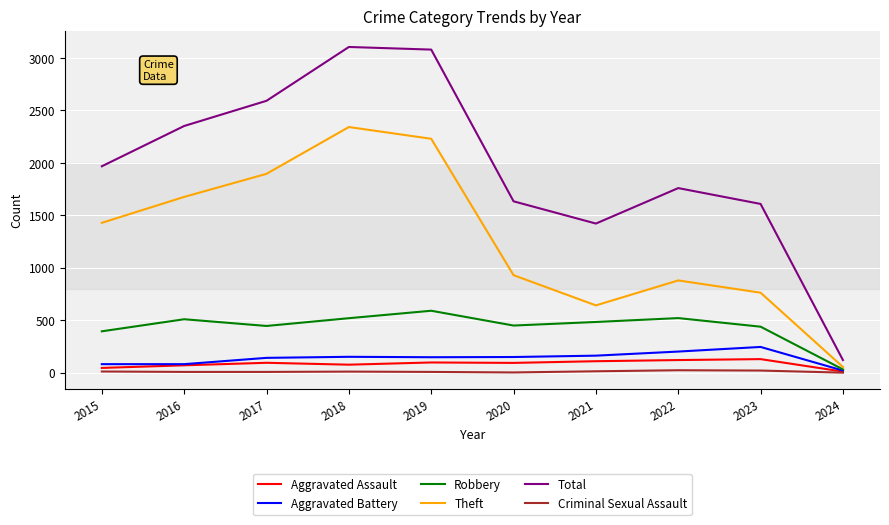

List the series in order of their peak value, highest first.

Total, Theft, Robbery, Aggravated Battery, Aggravated Assault, Criminal Sexual Assault